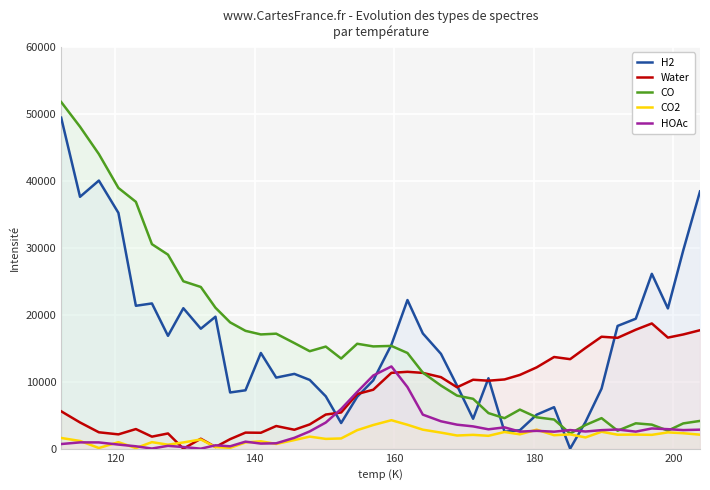

Which series has the widest spread of values?

CO